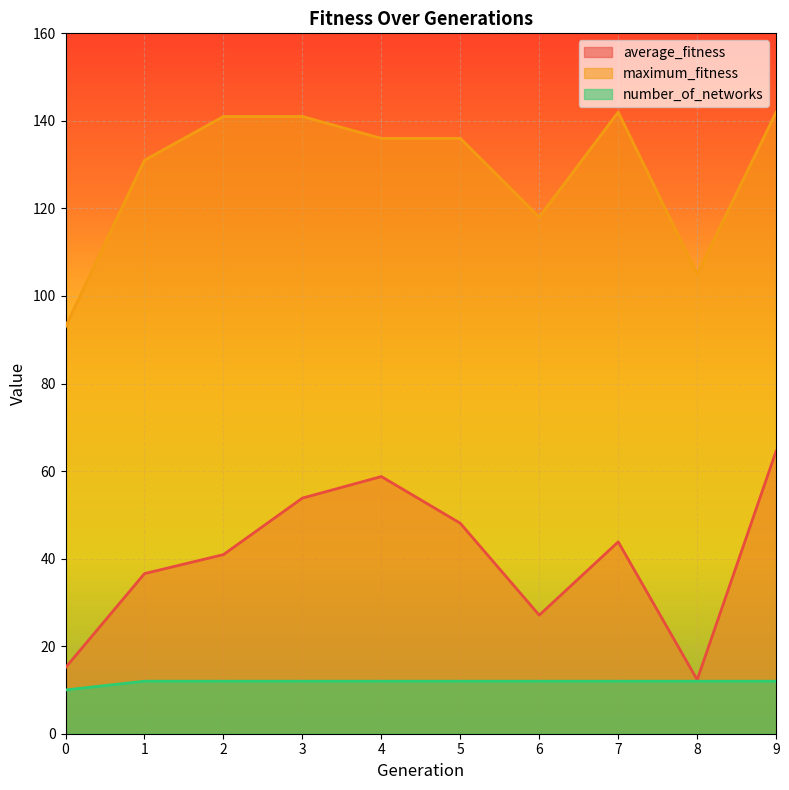

List the labels in order of maximum_fitness value, smallest first.

0, 8, 6, 1, 4, 5, 2, 3, 7, 9